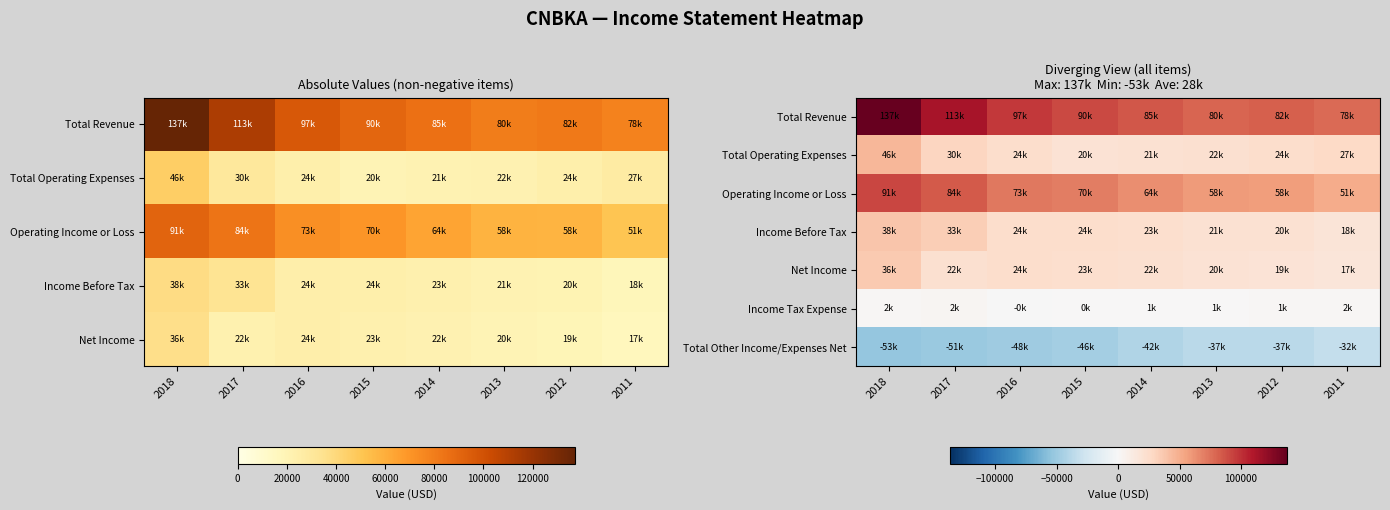

The Operating Income or Loss series shows 40850 at 2015. True or false?

False